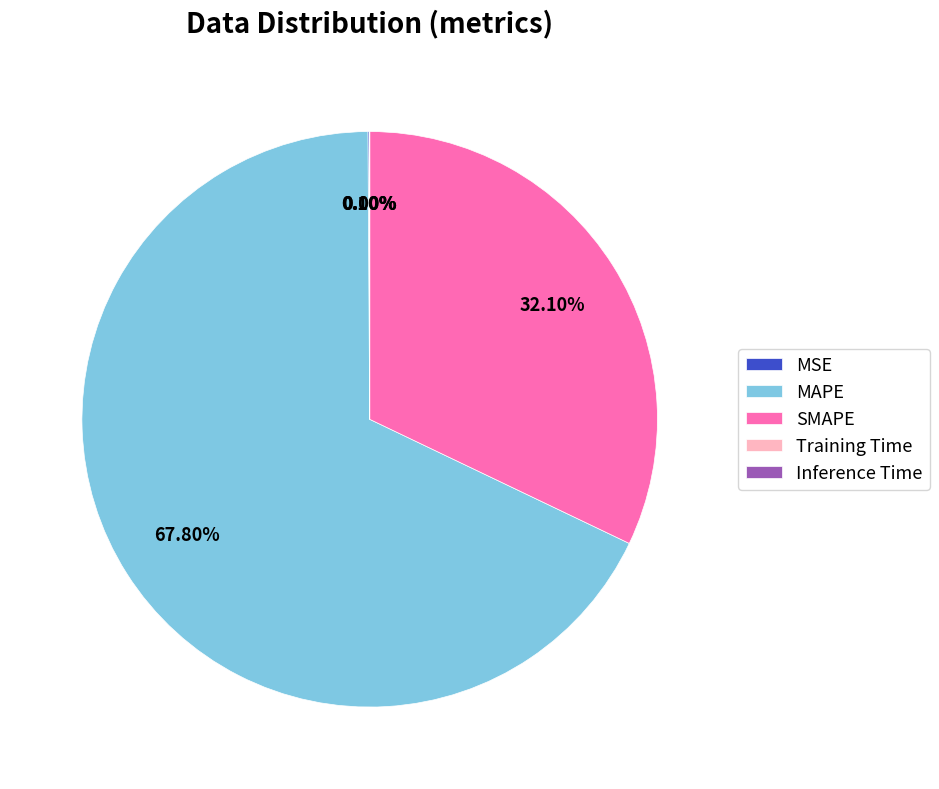

True or false: MAPE accounts for 76% of the total.

False